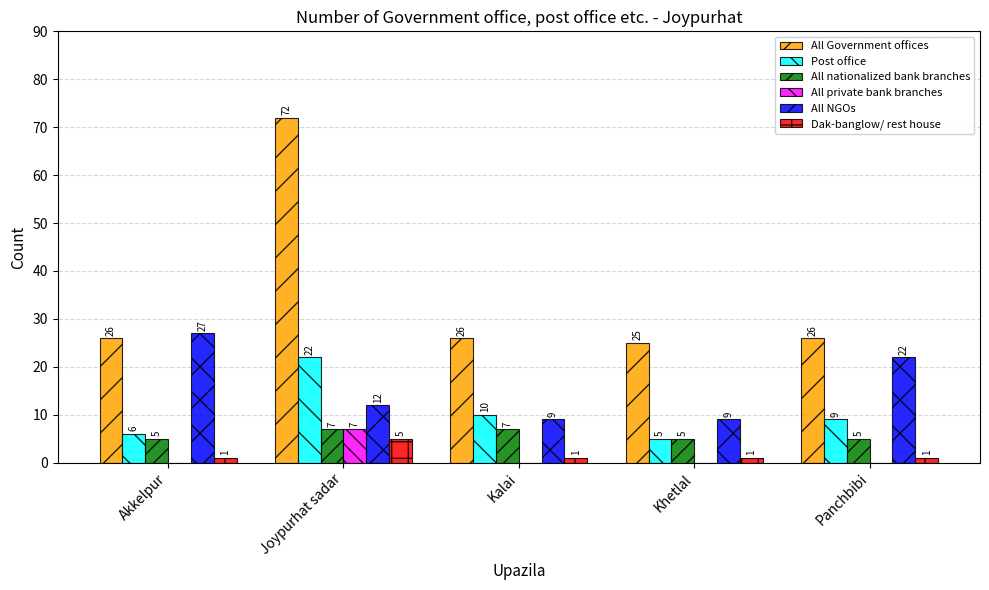

Which label corresponds to the largest value in the chart?

Joypurhat sadar